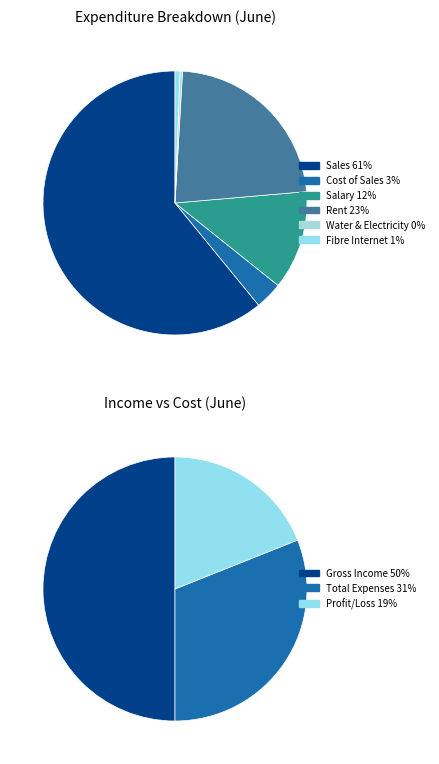

To the nearest percent, what percentage of the pie is Rent?

23%